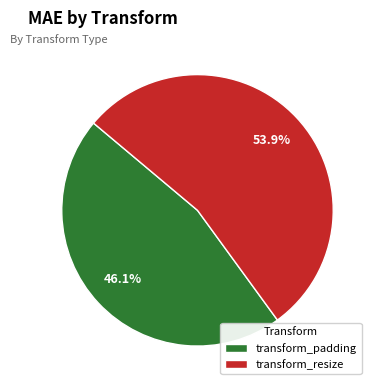

To the nearest percent, what portion does transform_resize represent?

54%